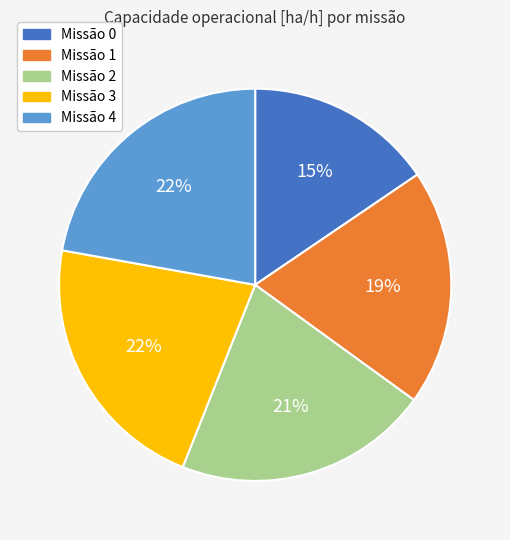

Is there a majority slice in this chart?

No